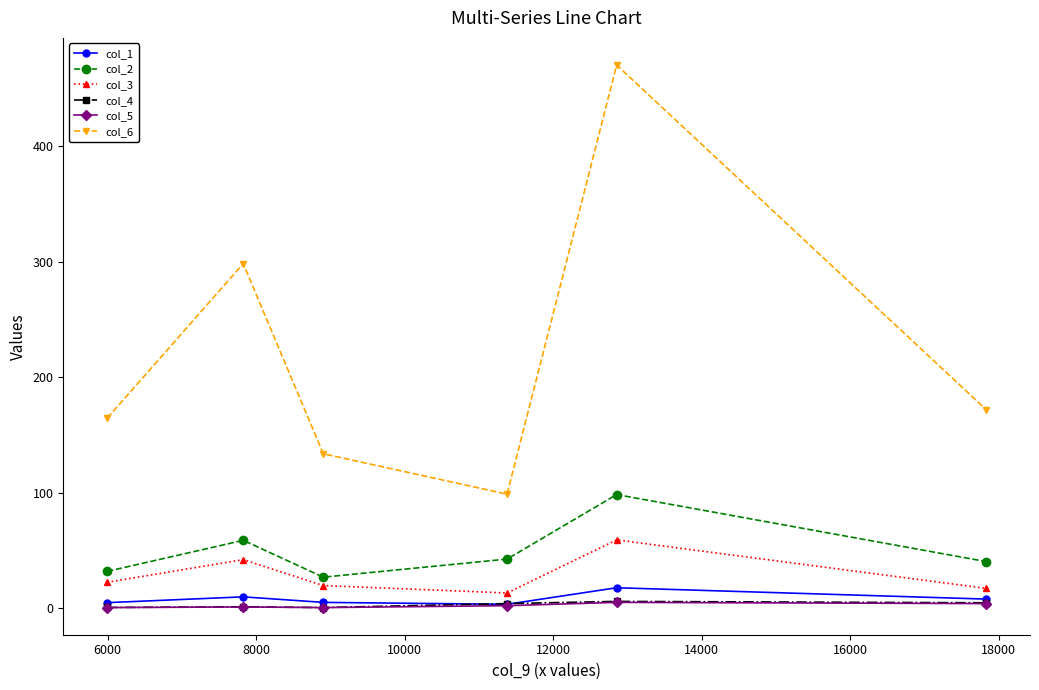

Is this an area chart (filled region under the line)?

No